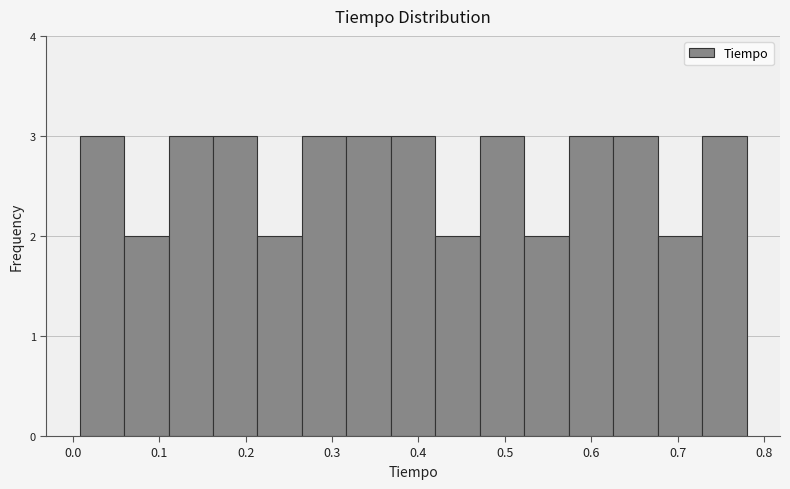

Reading left to right, list every bar in this chart as the range it spans on the x-axis followed by its height. Neither the bar edges nor the heights are printed on the chart, so give them approximately, as read against the axes.

0.01 to 0.06: 3
0.06 to 0.11: 2
0.11 to 0.16: 3
0.16 to 0.21: 3
0.21 to 0.27: 2
0.27 to 0.32: 3
0.32 to 0.37: 3
0.37 to 0.42: 3
0.42 to 0.47: 2
0.47 to 0.52: 3
0.52 to 0.57: 2
0.57 to 0.63: 3
0.63 to 0.68: 3
0.68 to 0.73: 2
0.73 to 0.78: 3